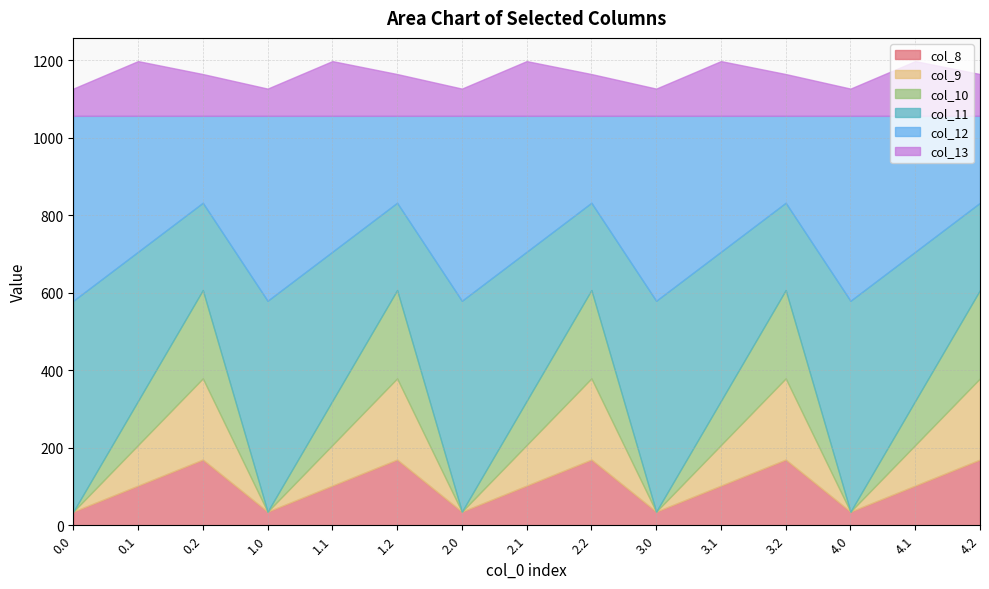

How many lines are shown in the chart?

6